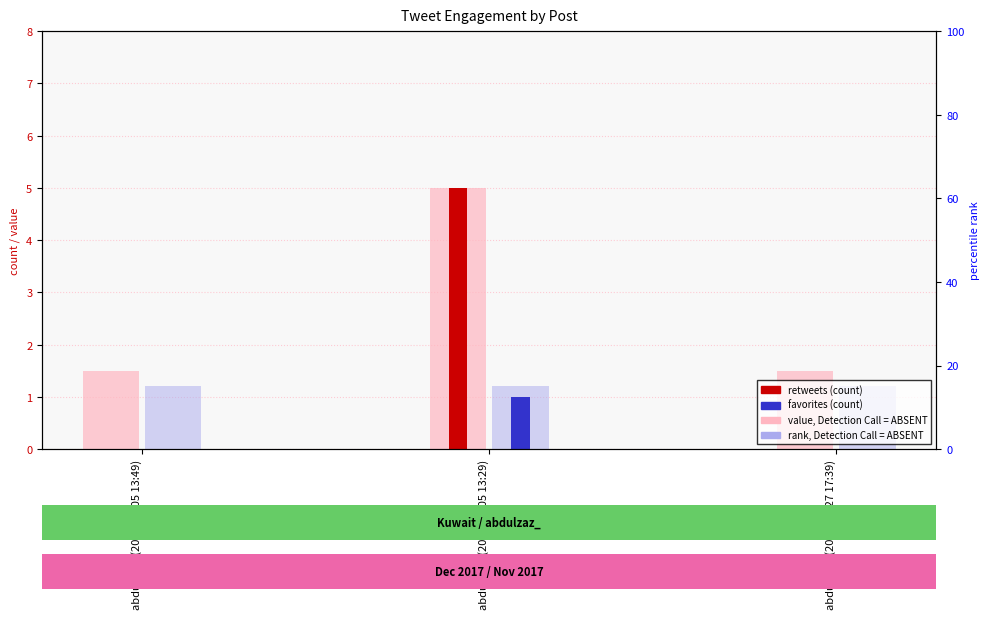

What is the greatest value displayed?

5